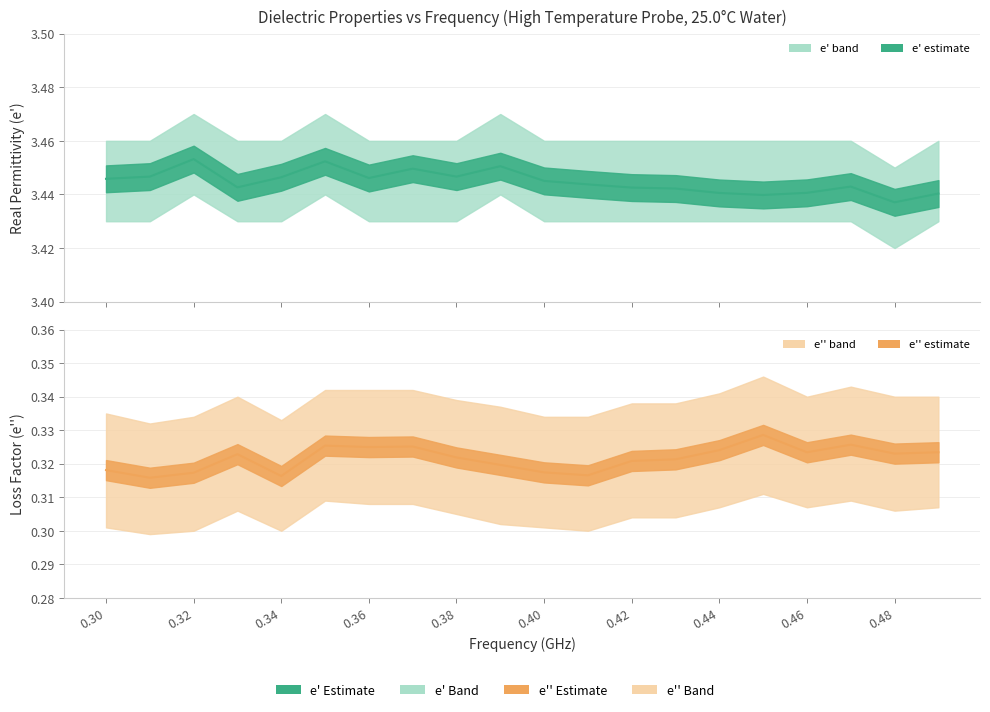

Which series has the largest total across all categories?

e_prime